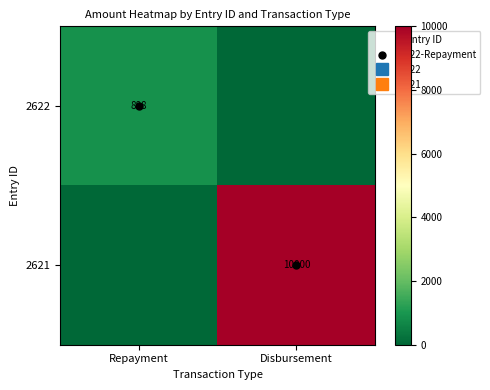

The 2622 series shows 0.0 at Disbursement. True or false?

True